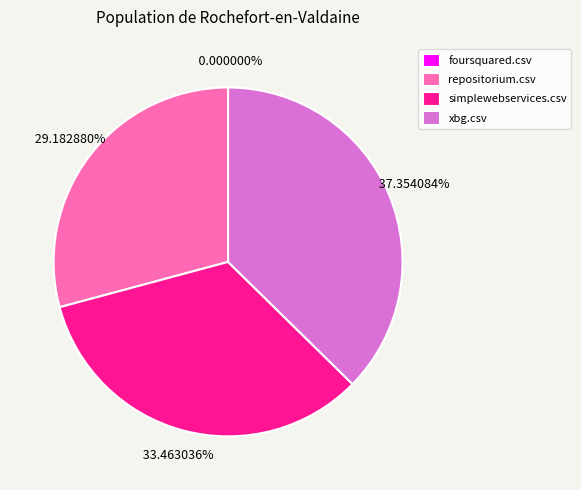

How many slices are in this pie chart?

4